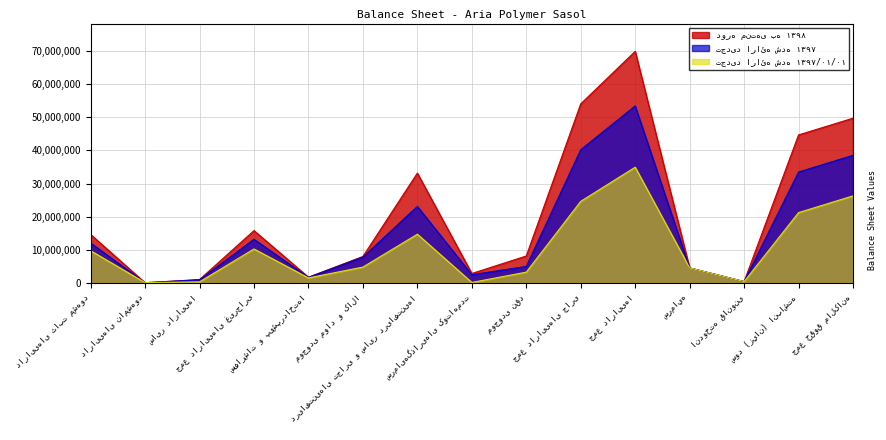

True or false: دوره منتهی به ۱۳۹۸ and تجدید ارائه شده ۱۳۹۷ cross at least once.

True